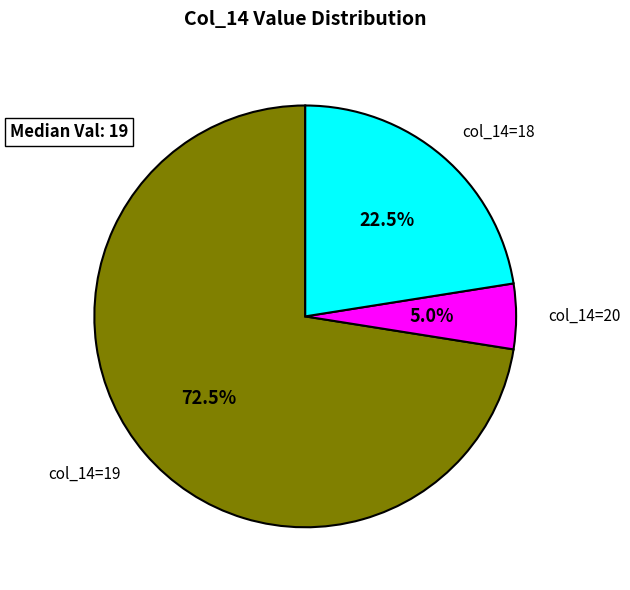

What is the total percentage of col_14=19 and col_14=18?

95.0%